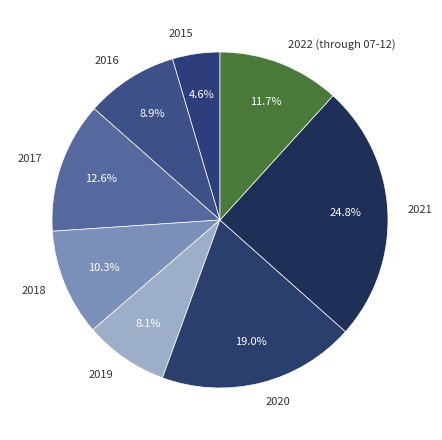

Does 2022 (through 07-12) represent more than half of the total?

No